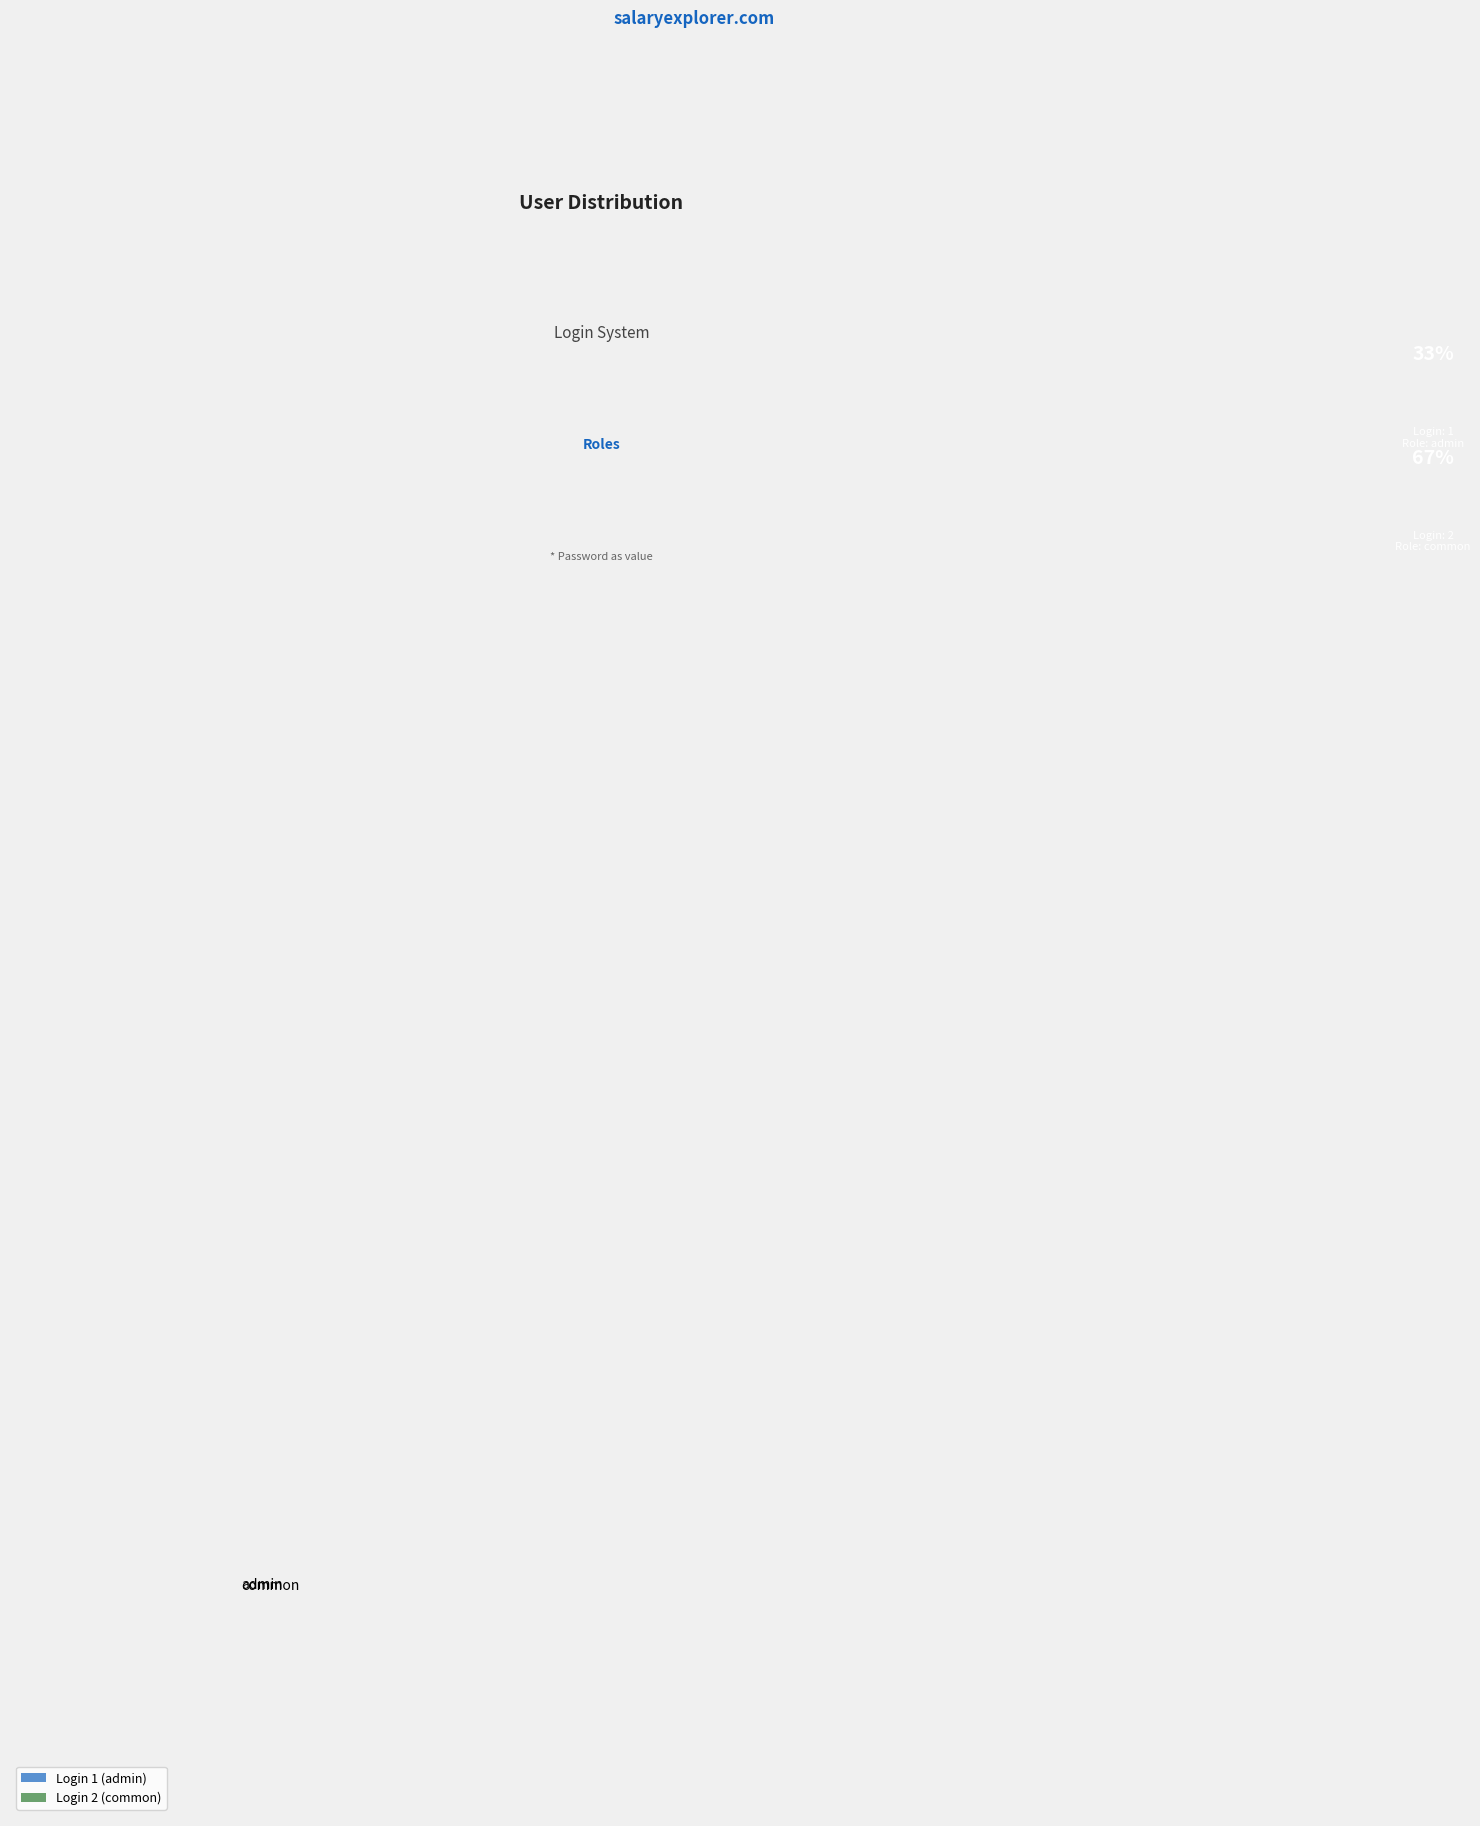

Which category has the biggest portion of the pie?

common